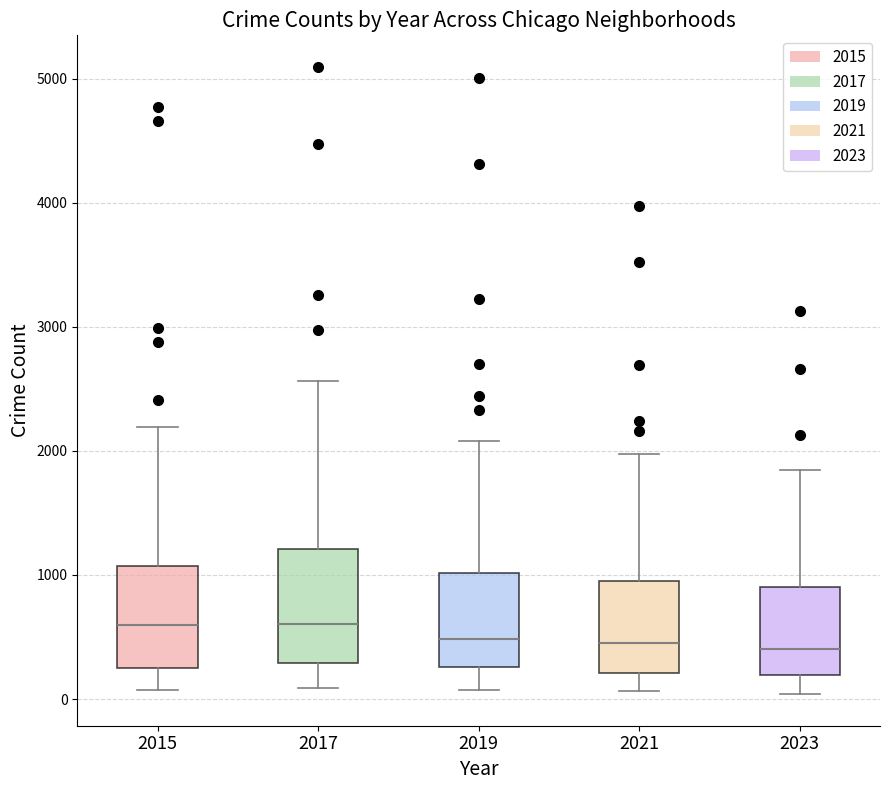

Where does the lower whisker of the box at x = 2021 end on the y-axis? The values are not printed on the chart, so give them approximately, as read against the axis.

100